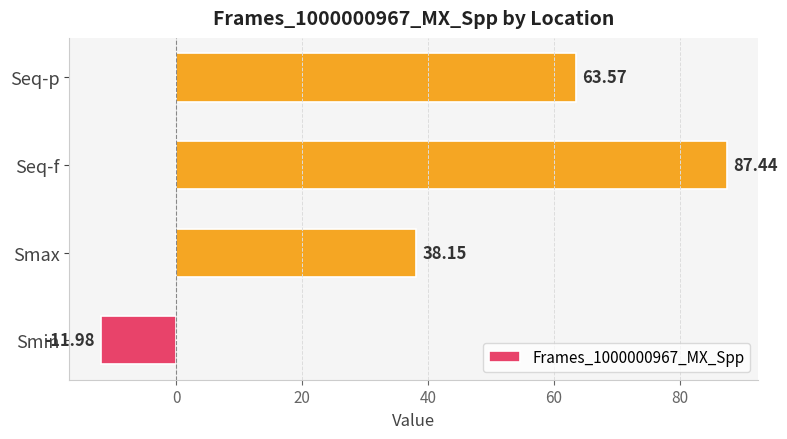

What is the average value?

44.3